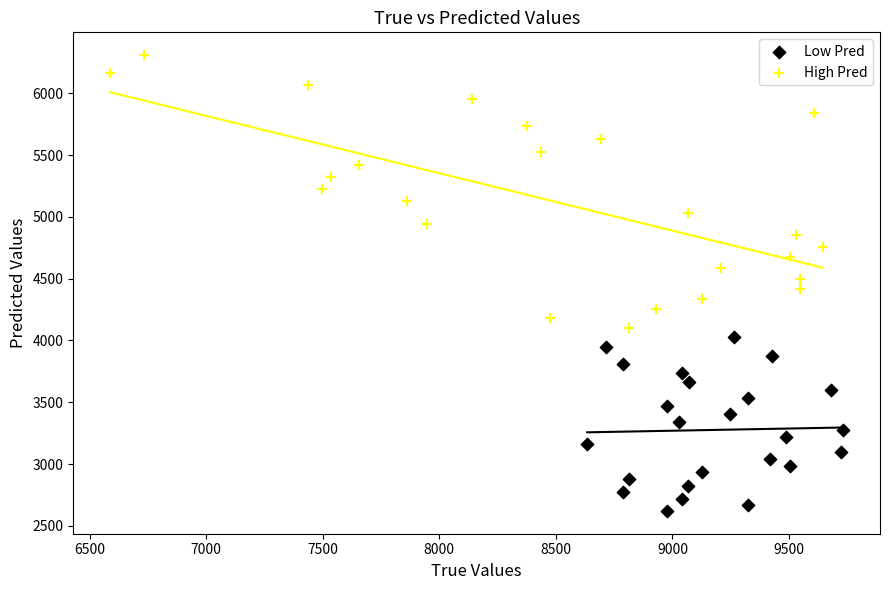

Which series contains the highest Y value?

High Pred